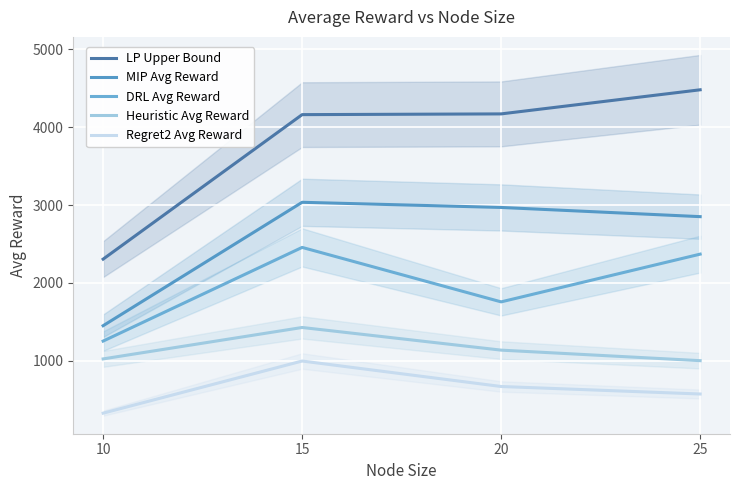

What is the total value across all series at 10?

6352.2